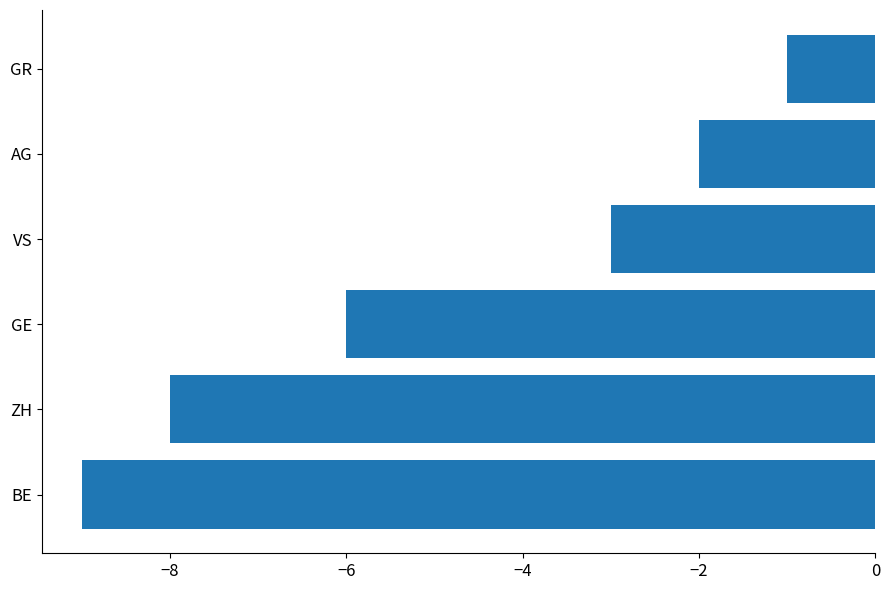

Which has a higher value, GE or GR?

GR